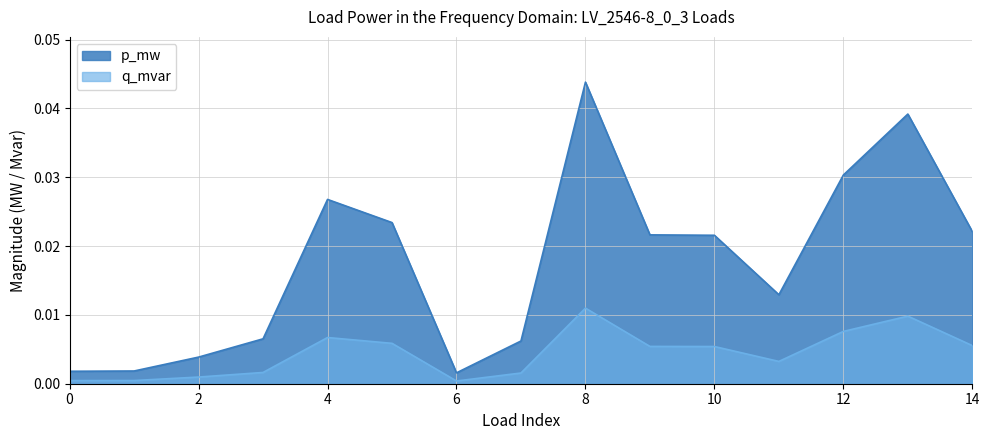

Which category has the lowest value in the q_mvar series?

6